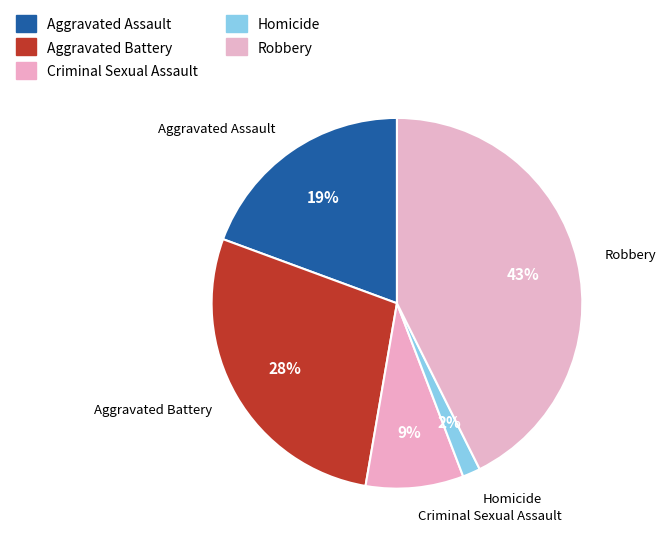

Approximately how many times larger is the value at Robbery compared to Homicide?

27.5